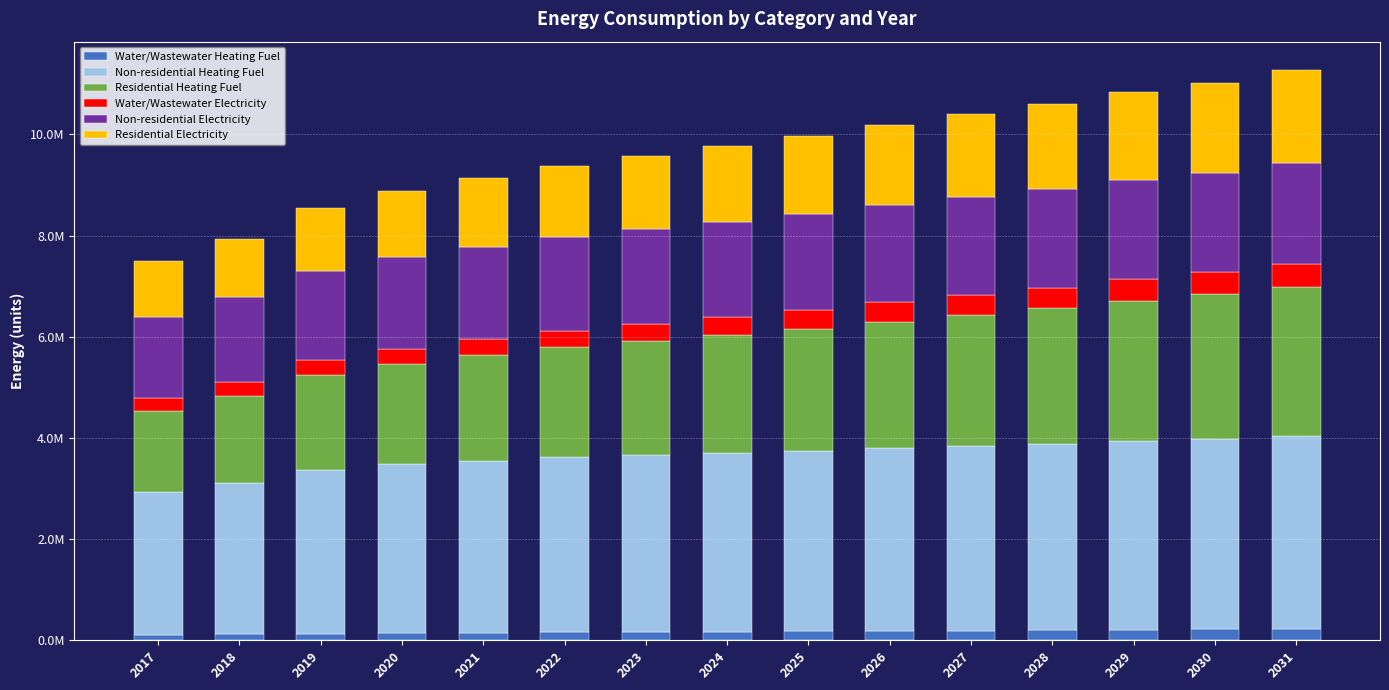

What is the sum of the Water/Wastewater Electricity values at 2022 and 2021?

649018.0